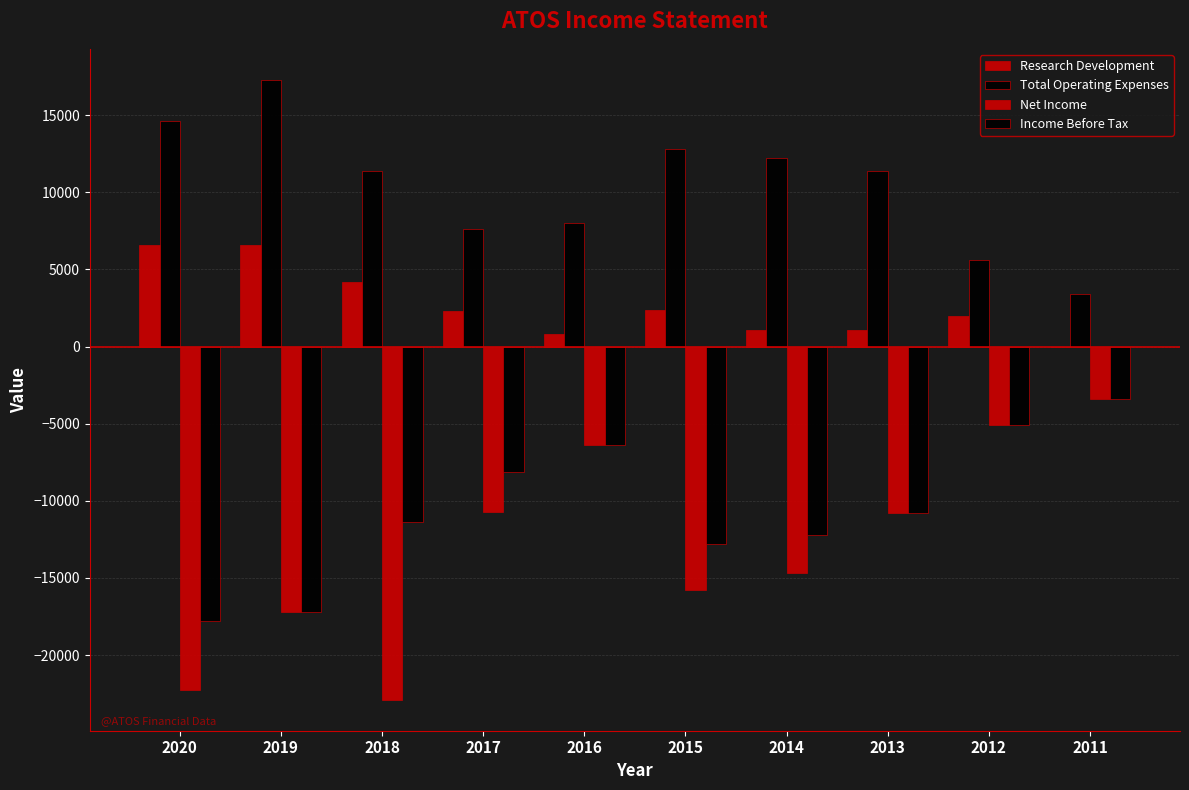

Are the bars horizontal?

No